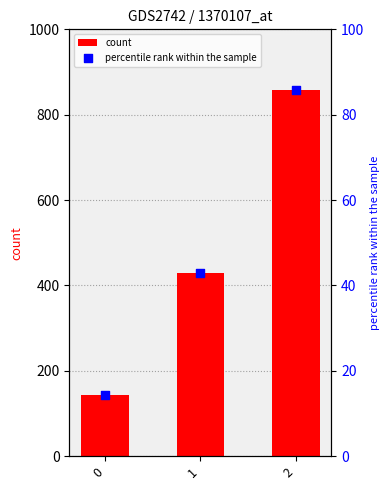

What are all the series names shown in the legend?

count, percentile rank within the sample